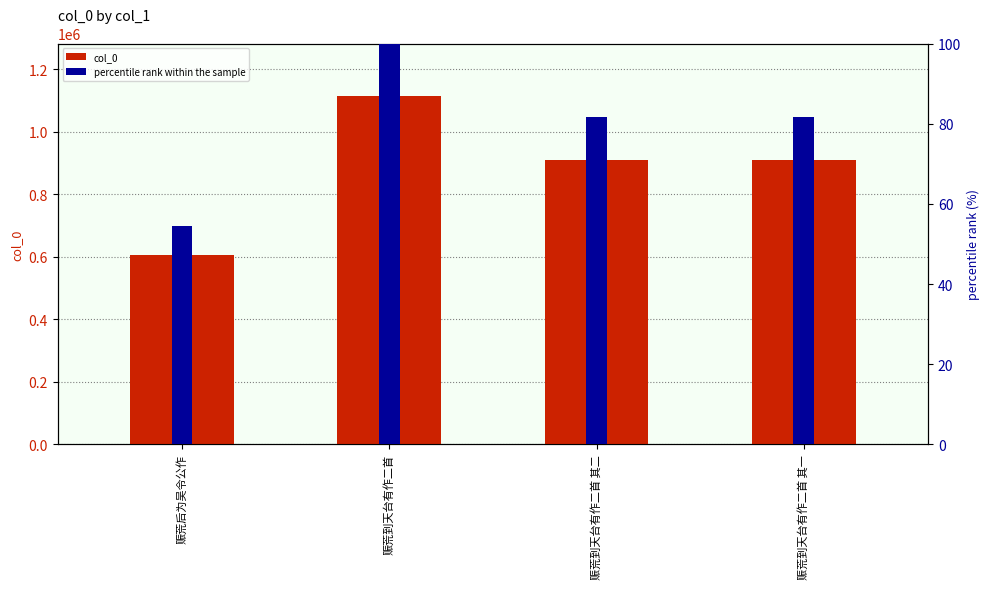

What is the label of the 3rd bar from the left?

赈荒到天台有作二首 其二